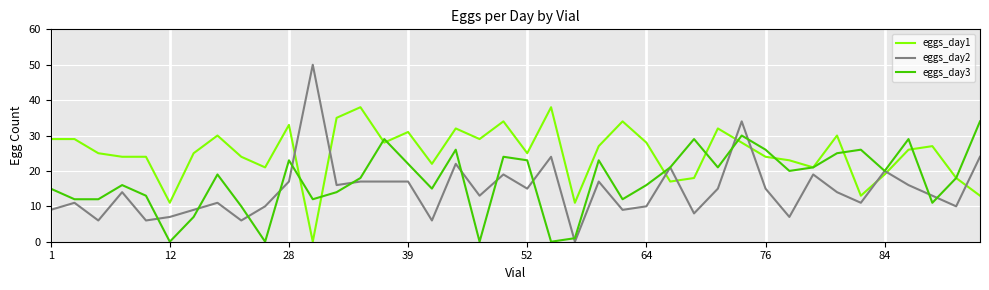

What is the maximum value for eggs_day2?

50